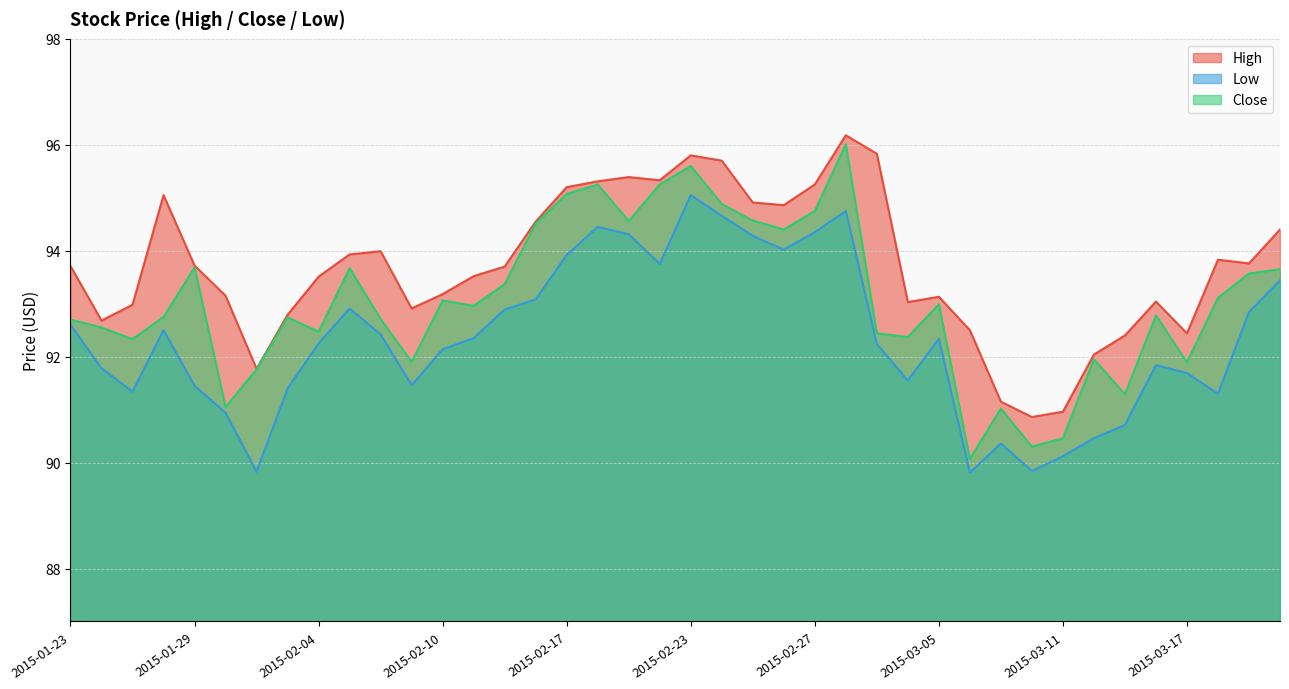

True or false: High and Low intersect in this chart.

False